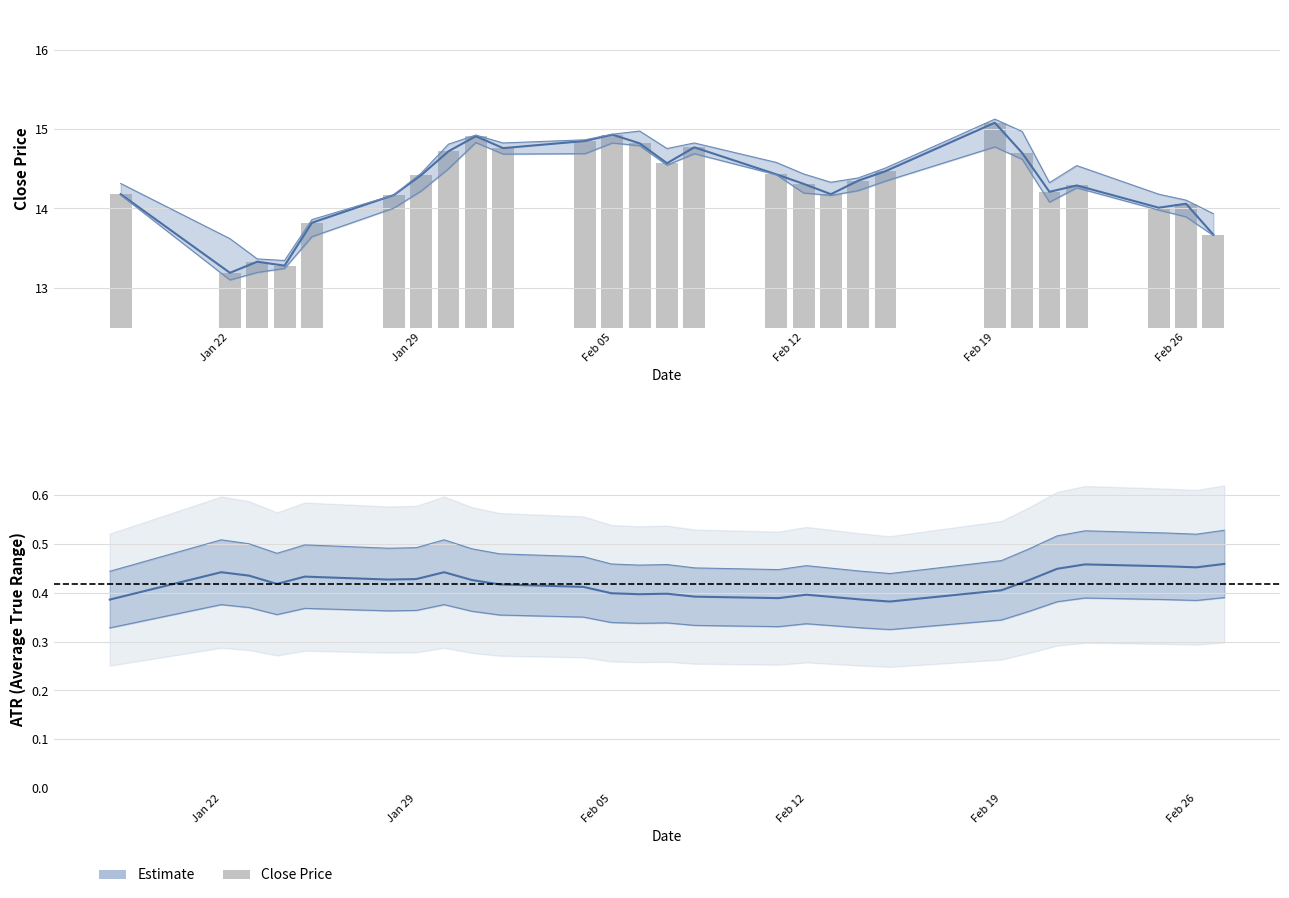

What position from the left is Feb 26?

26